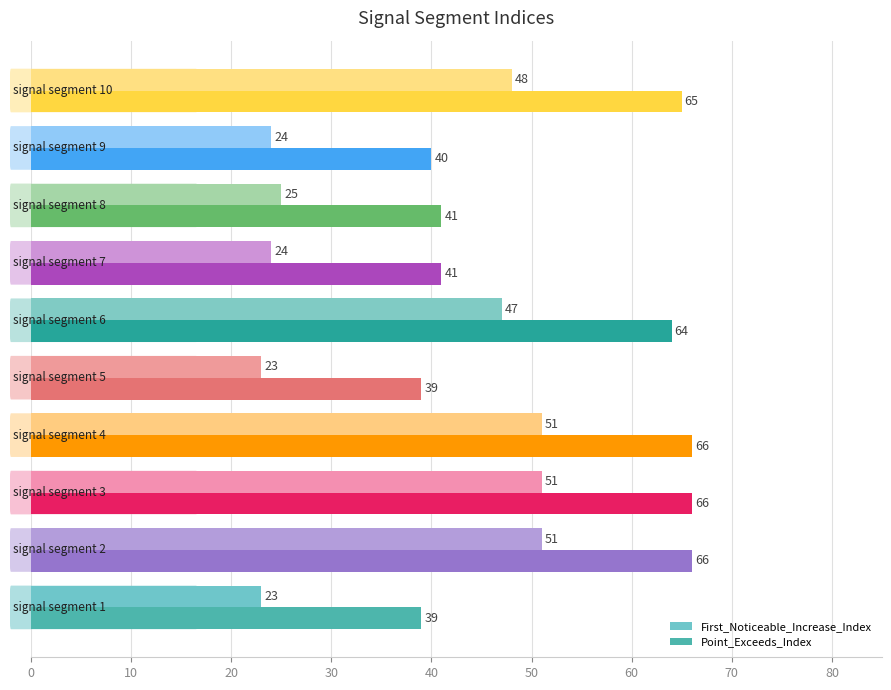

What is the difference between the second highest and second lowest values in the First_Noticeable_Increase_Index series?

28